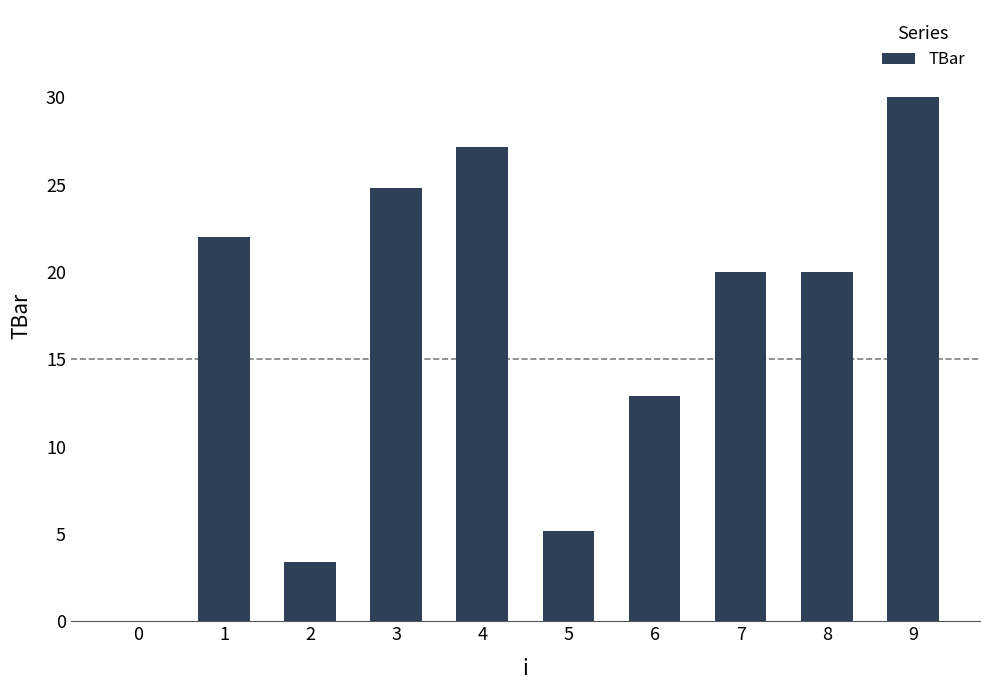

What is the sum of all values?

165.4